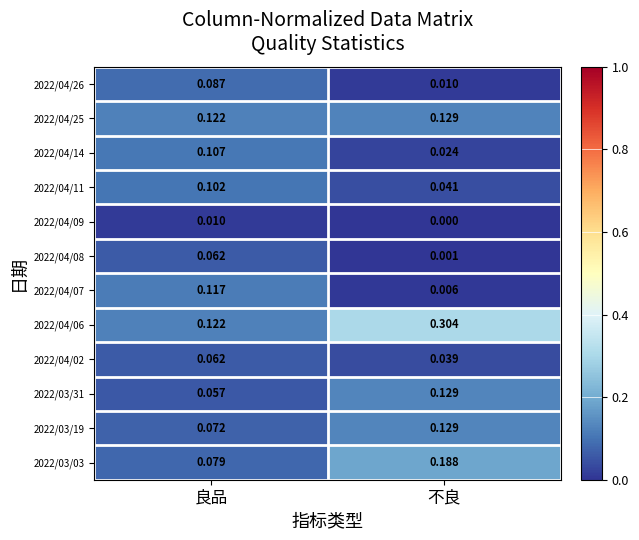

Which series has the widest spread of values?

2022/04/06